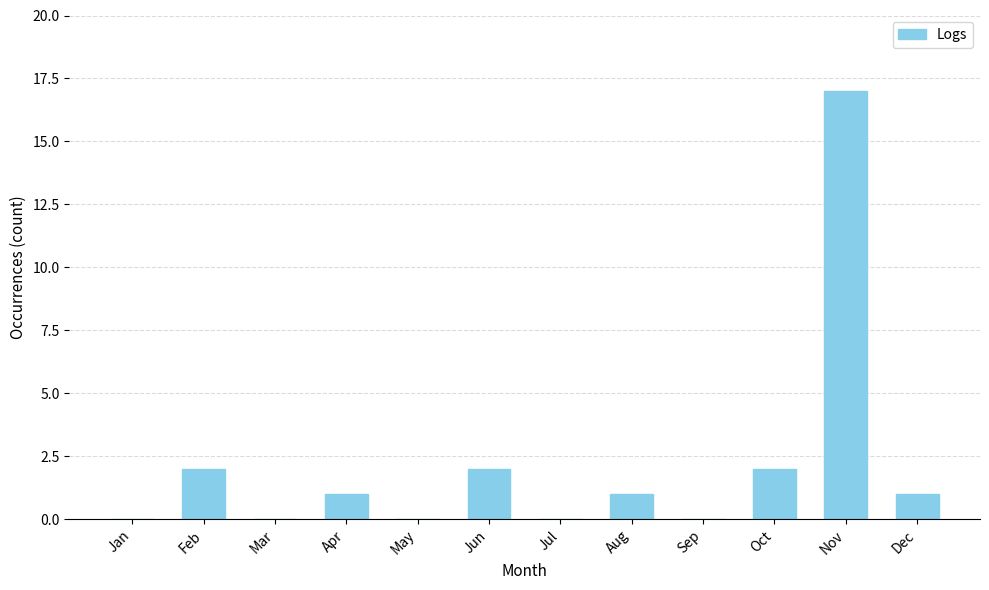

Is it true that the value at Sep is 0?

True